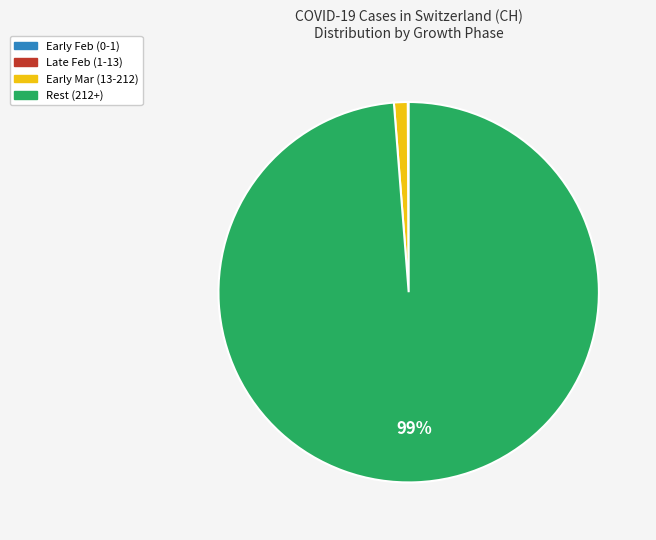

To the nearest percent, what is the average slice percentage?

25%